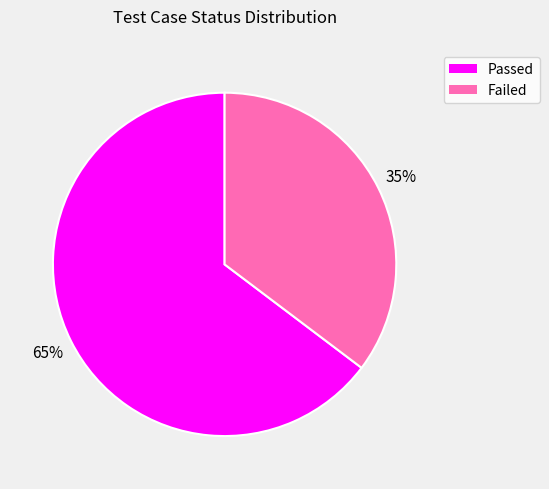

To the nearest percent, what portion does Failed represent?

35%